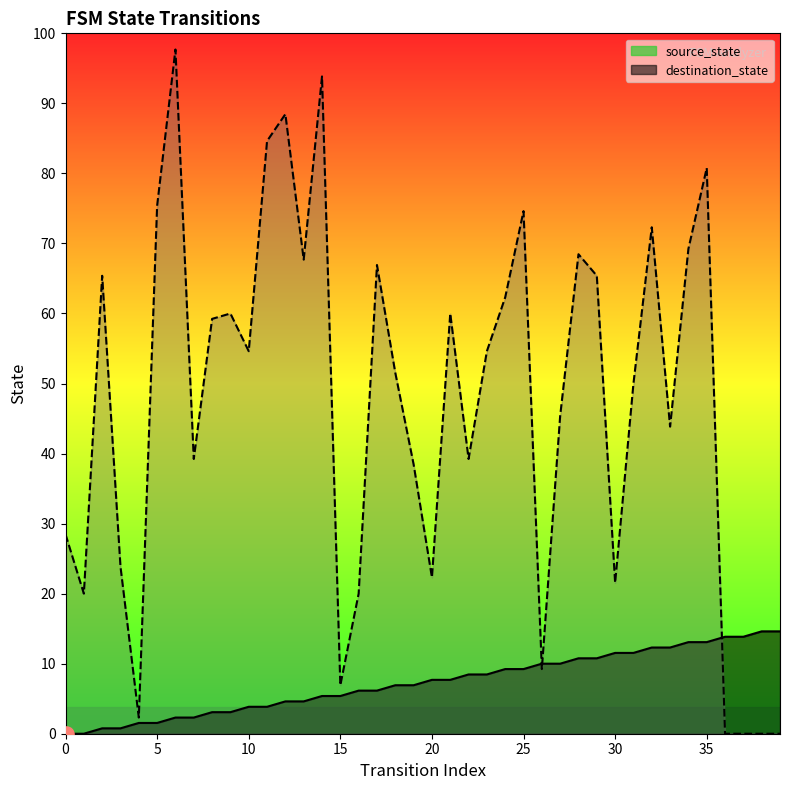

Which series has the widest spread of Y values?

destination_state